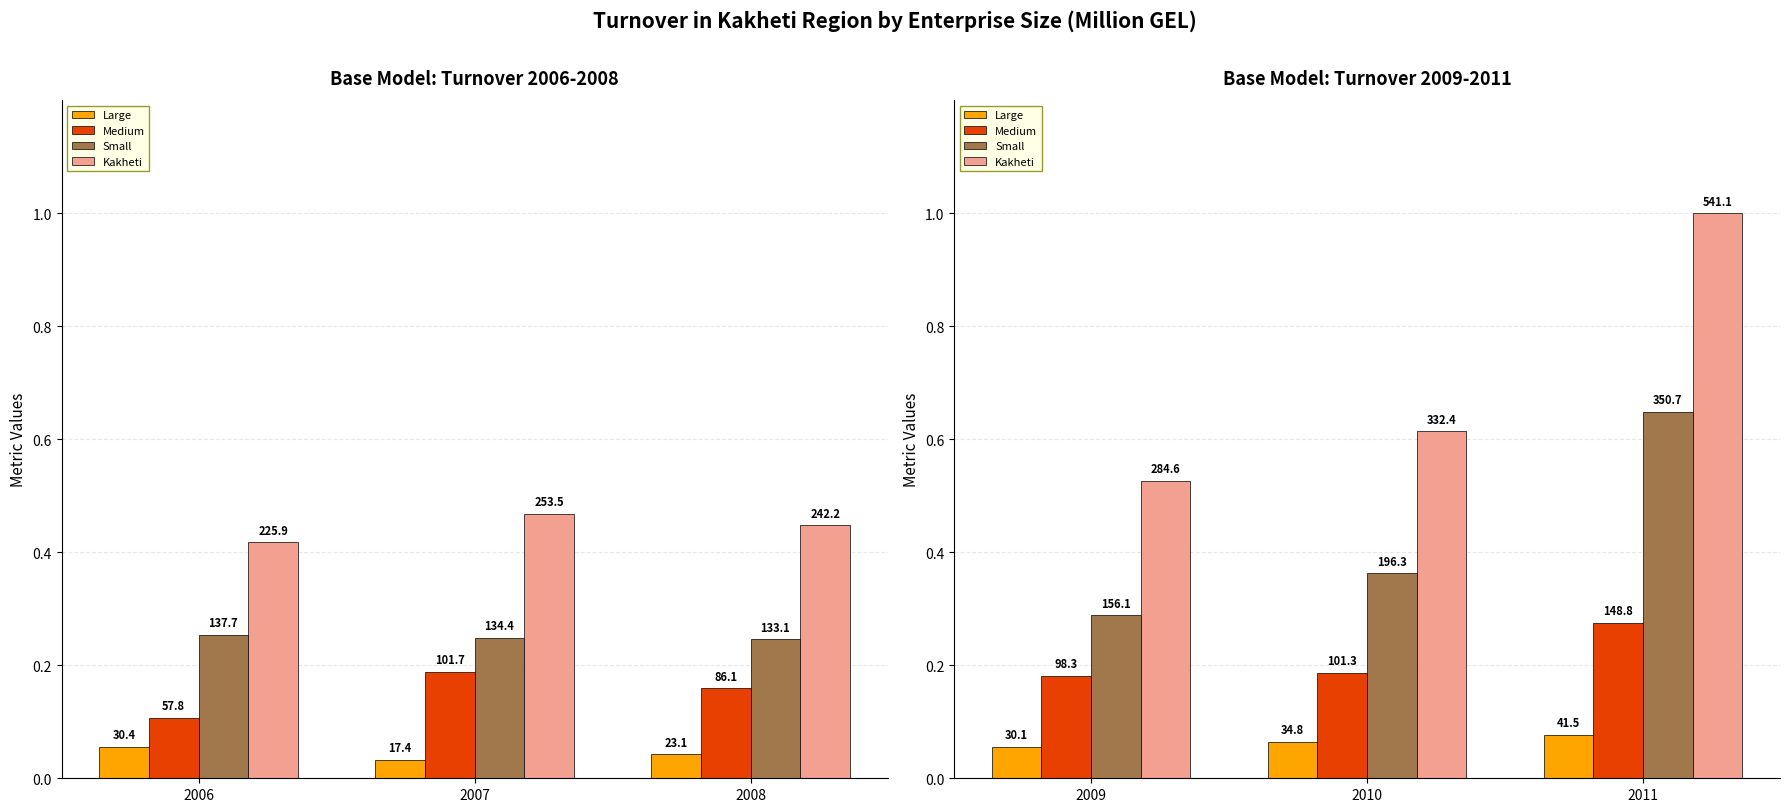

Is the value of Large at 2009 greater than the value of Kakheti at 2010?

No